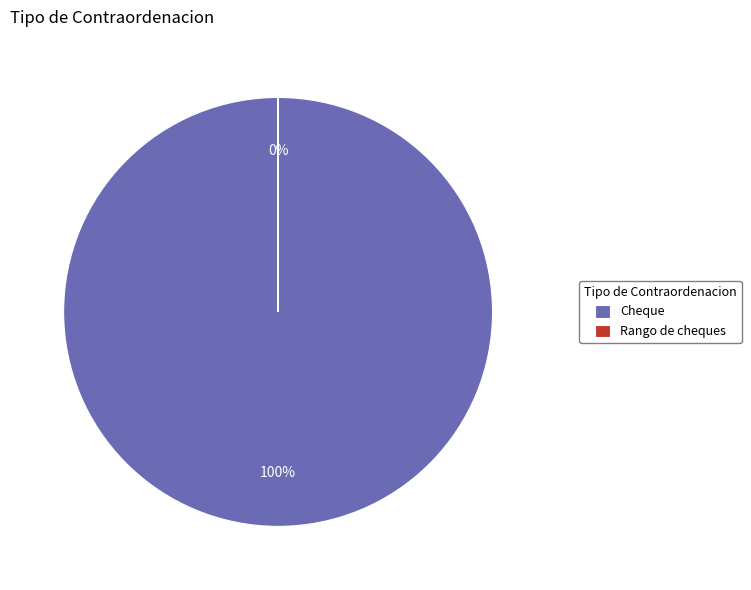

The Rango de cheques slice represents 1% of the pie. True or false?

False